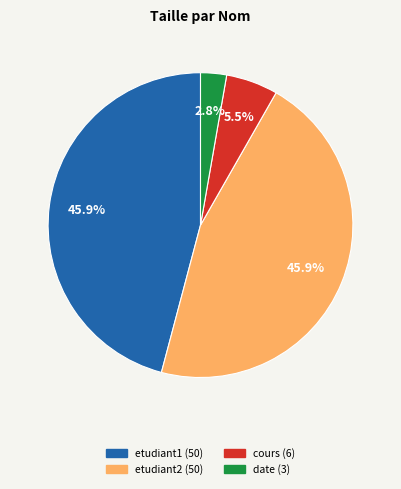

True or false: date accounts for 3% of the total.

True